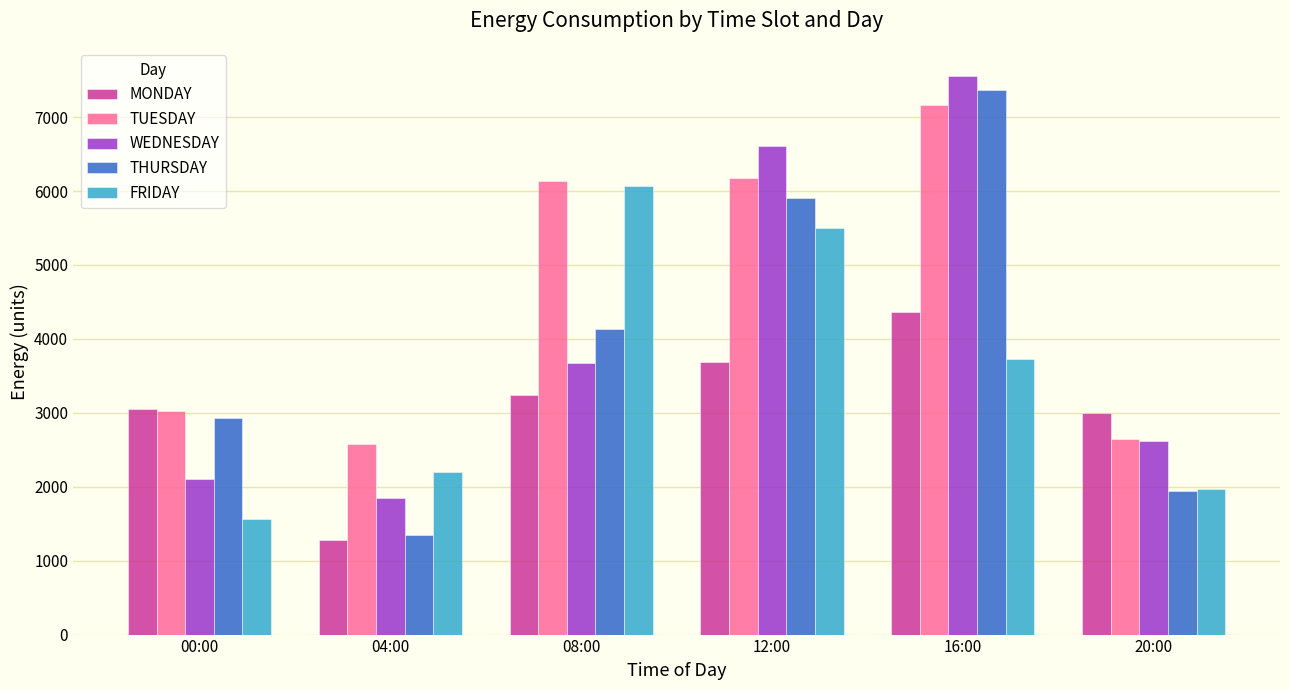

What is the approximate value of MONDAY at 04:00?

1273.0